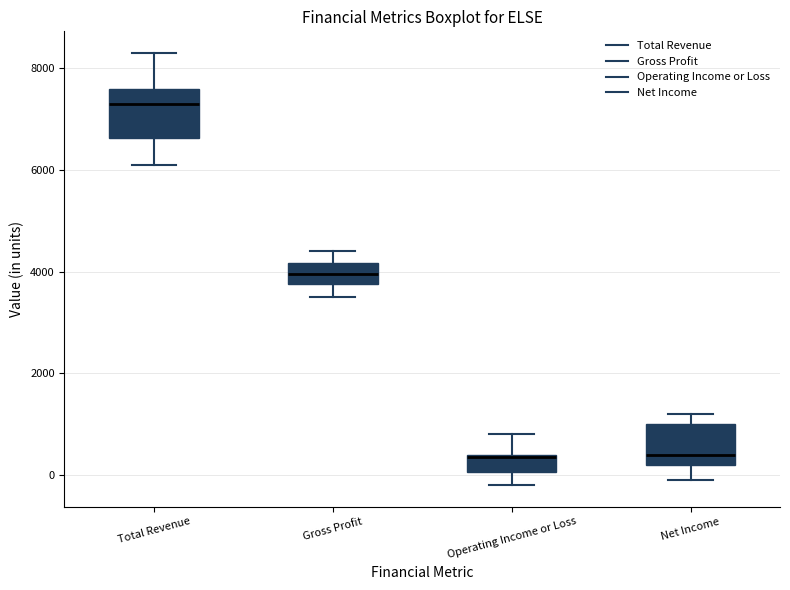

Reading left to right, transcribe this box plot: for each box, give where its median line is, the range the box spans, and where its two whiskers end, as read against the y-axis. The values are not printed on the chart, so give them approximately, as read against the axis.

Total Revenue: median 7400, box 6600 to 7600, whiskers 6200 to 8400
Gross Profit: median 4000, box 3800 to 4200, whiskers 3600 to 4400
Operating Income or Loss: median 400, box 0 to 400, whiskers -200 to 800
Net Income: median 400, box 200 to 1000, whiskers 0 to 1200